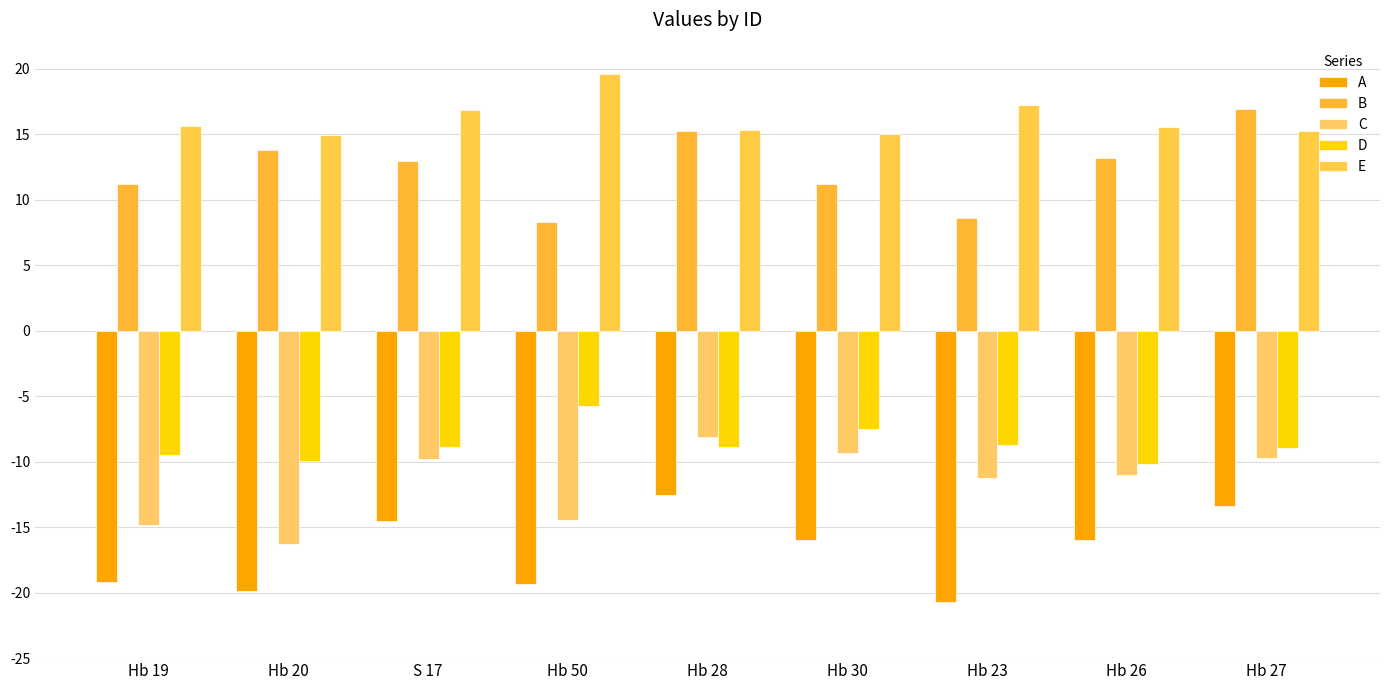

What are all the series names shown in the legend?

A, B, C, D, E